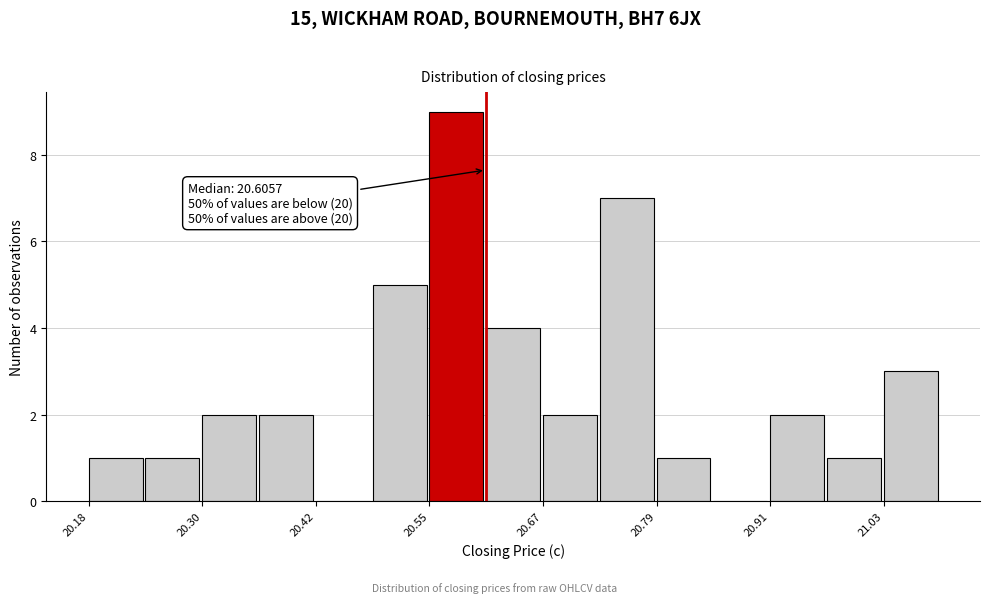

Read against the x-axis, roughly where is the centre of the tallest bar?

20.58